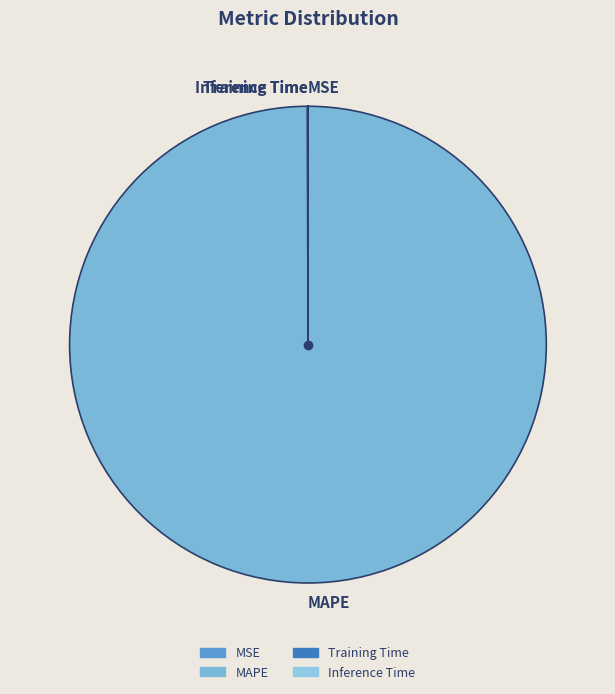

True or false: MAPE accounts for 100% of the total.

True